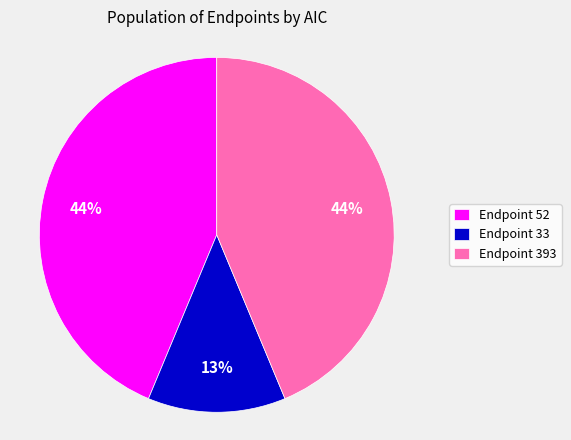

To the nearest percent, what is the average slice percentage?

33%